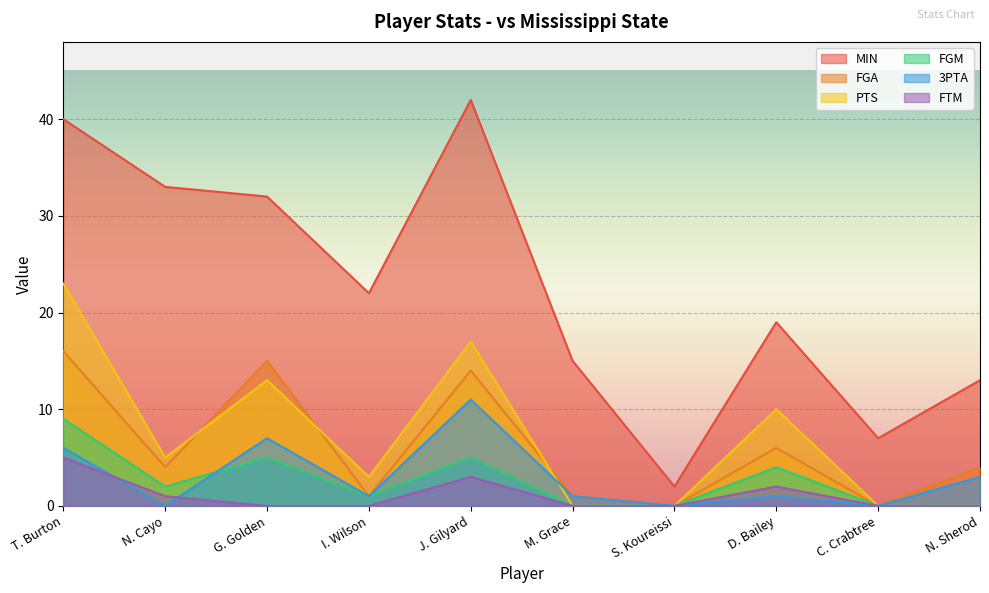

What is the sum of all 3PTA values?

30